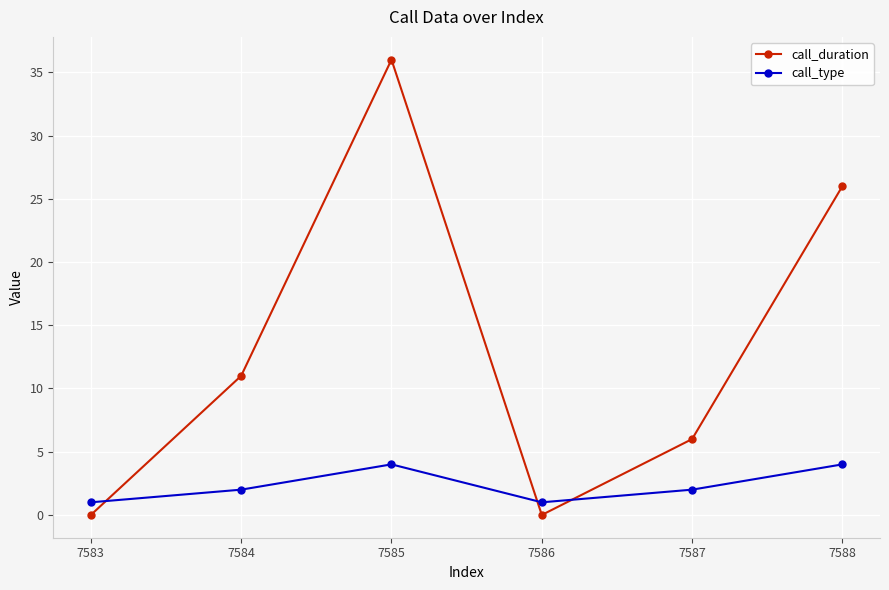

What is the value of the call_type point at the 1st from the left?

1